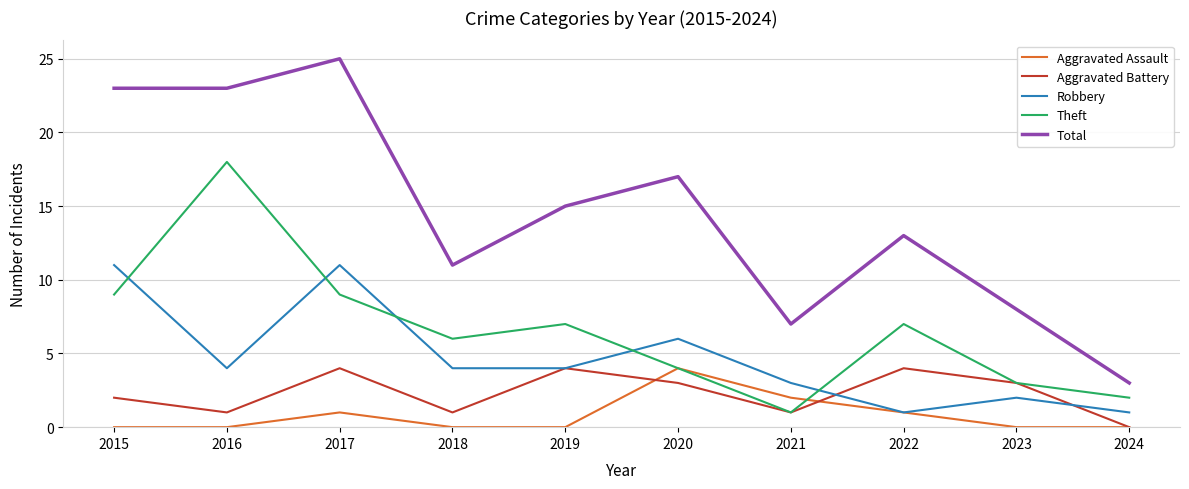

True or false: Robbery and Total cross at least once.

False